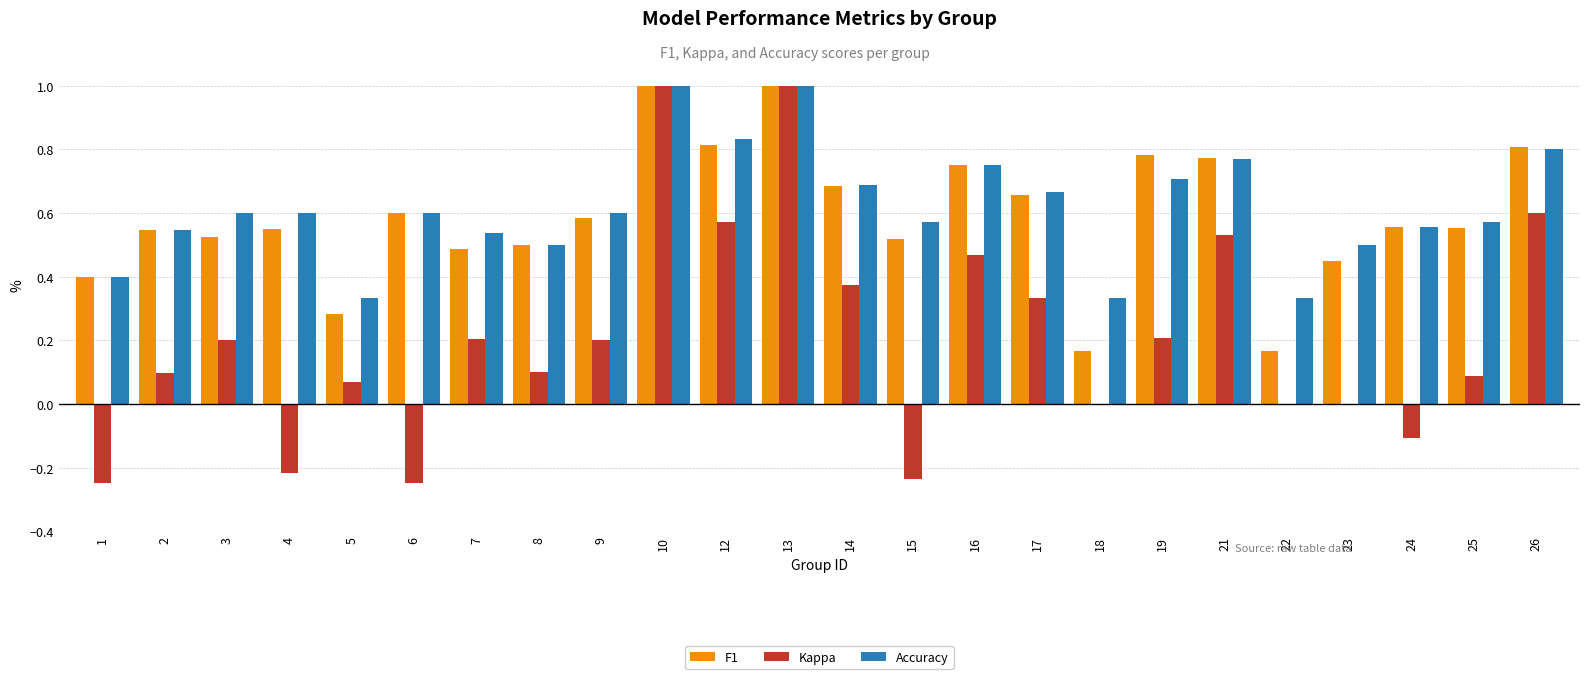

How many distinct data groups are displayed?

3